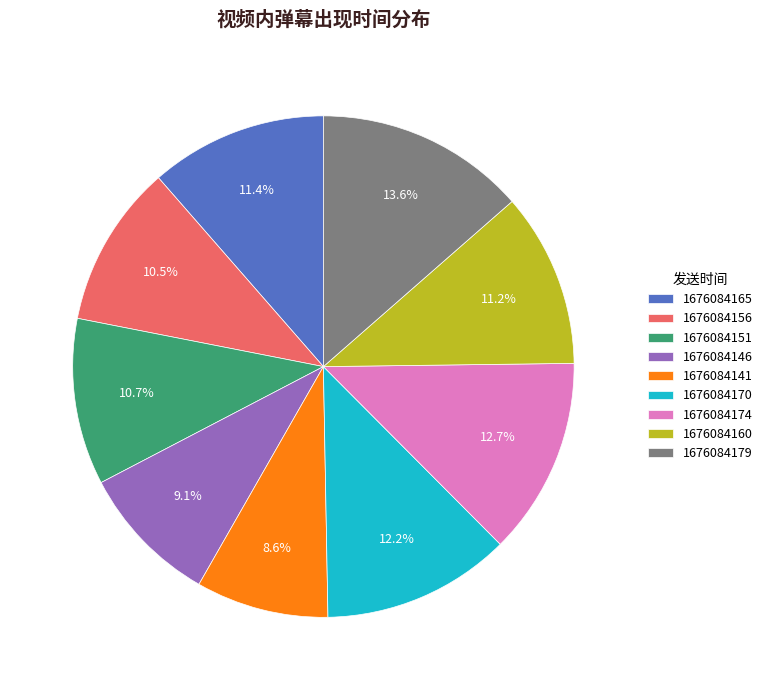

Count the number of slices in the pie.

9